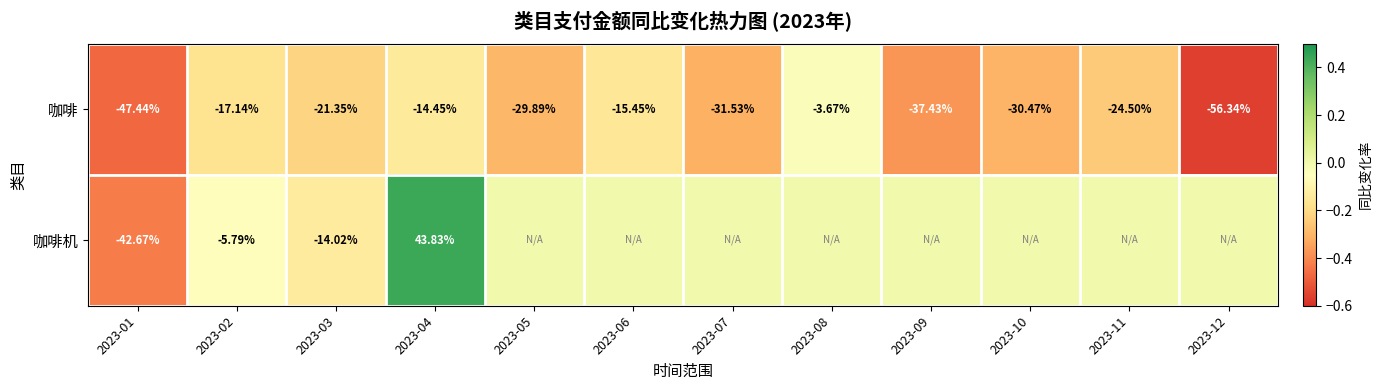

What is the minimum value shown in the chart?

-0.6